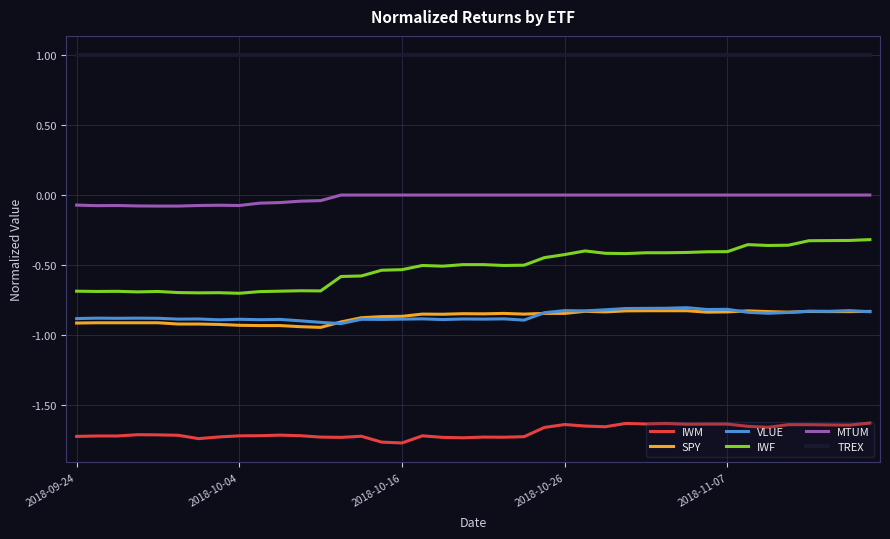

Is this an area chart (filled region under the line)?

No